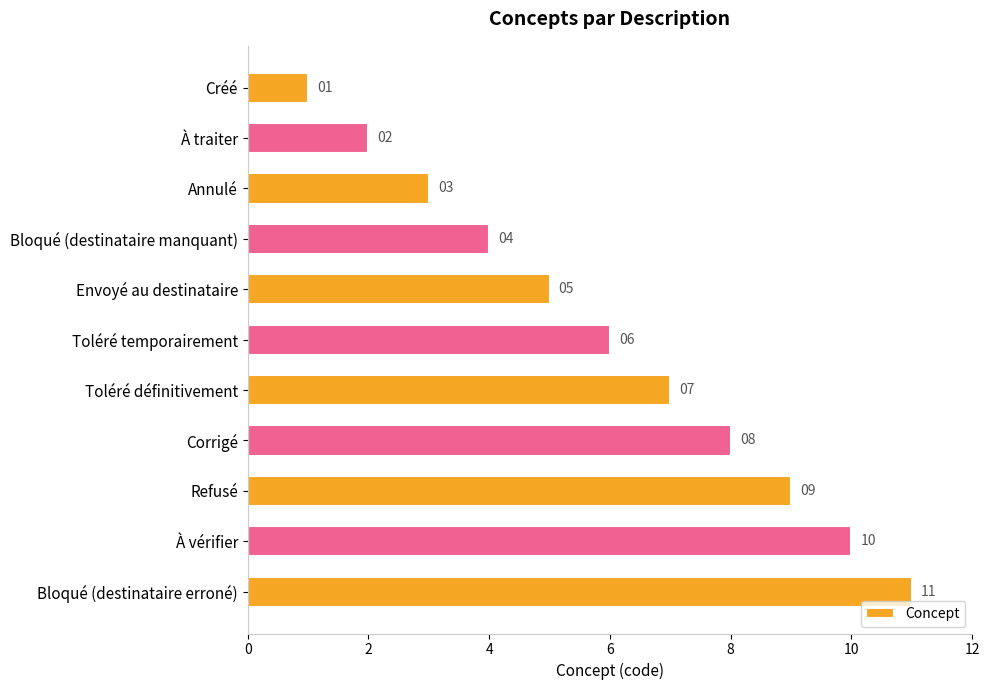

List the labels in order of value, largest first.

Bloqué (destinataire erroné), À vérifier, Refusé, Corrigé, Toléré définitivement, Toléré temporairement, Envoyé au destinataire, Bloqué (destinataire manquant), Annulé, À traiter, Créé